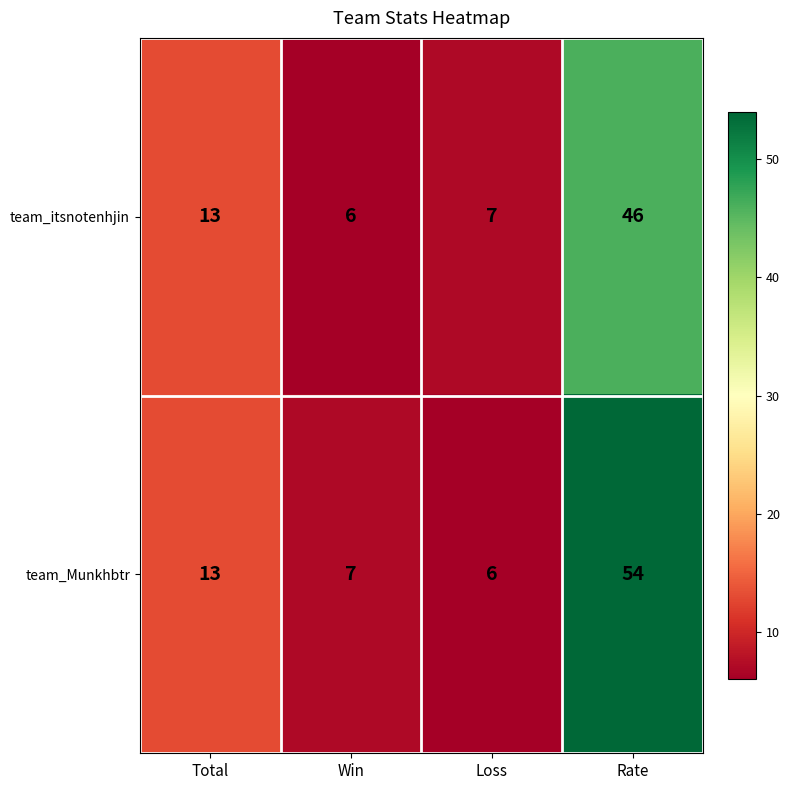

Is the value of team_Munkhbtr at Total greater than the value of team_itsnotenhjin at Win?

Yes